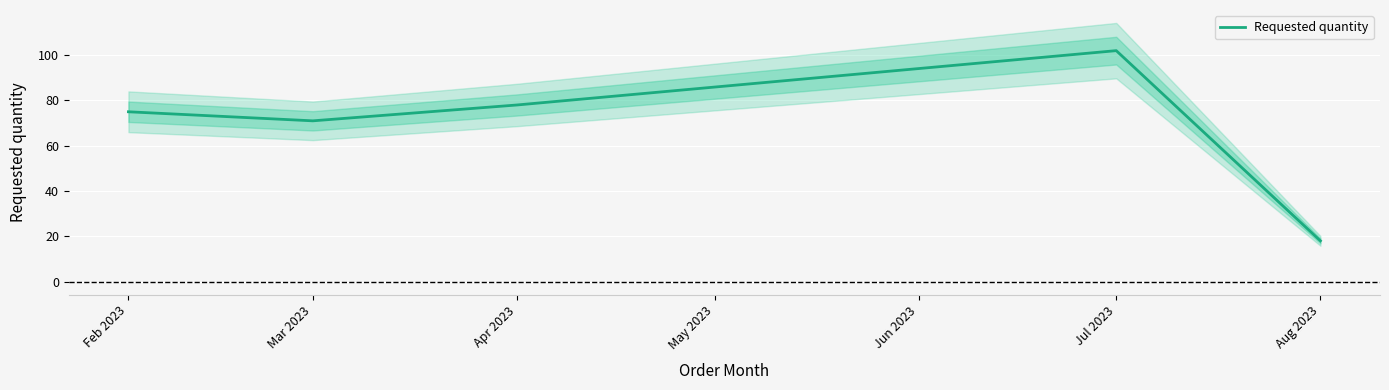

The value of Requested quantity at Jul 2023 is 102. True or false?

True